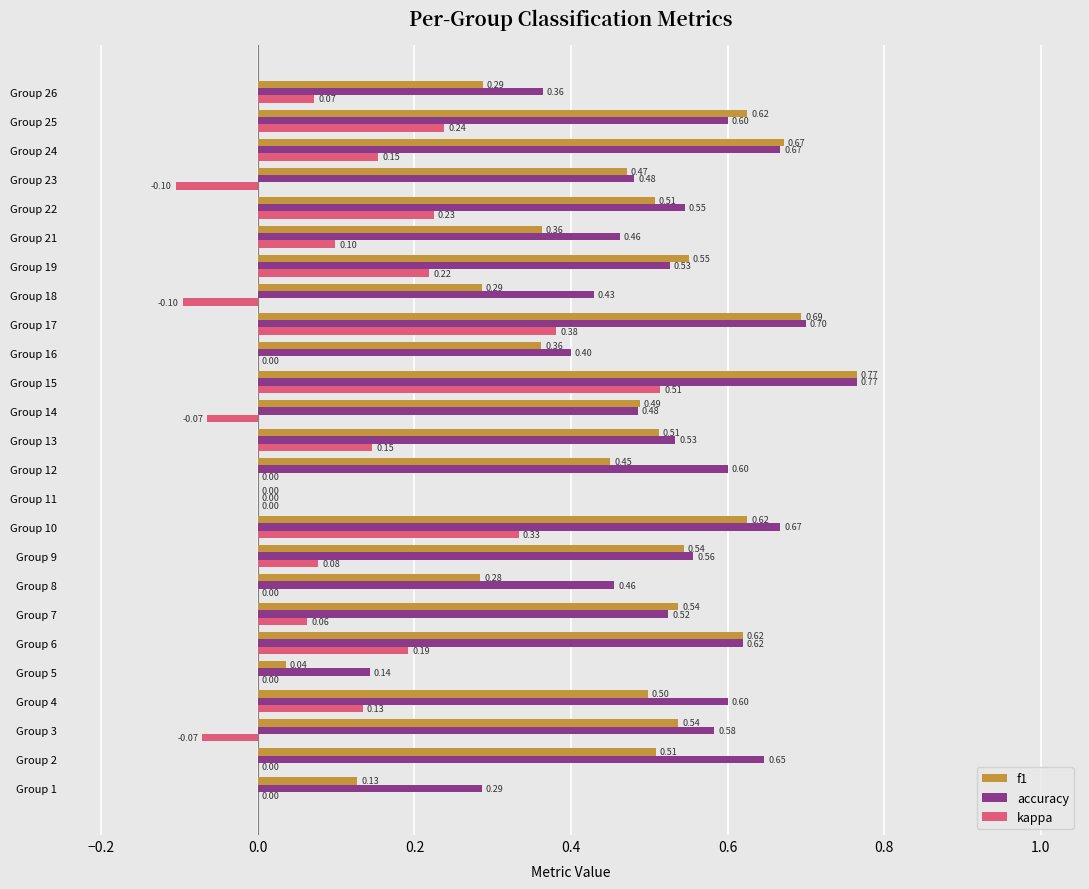

Between Group 16 and Group 25, which series saw the biggest shift?

f1